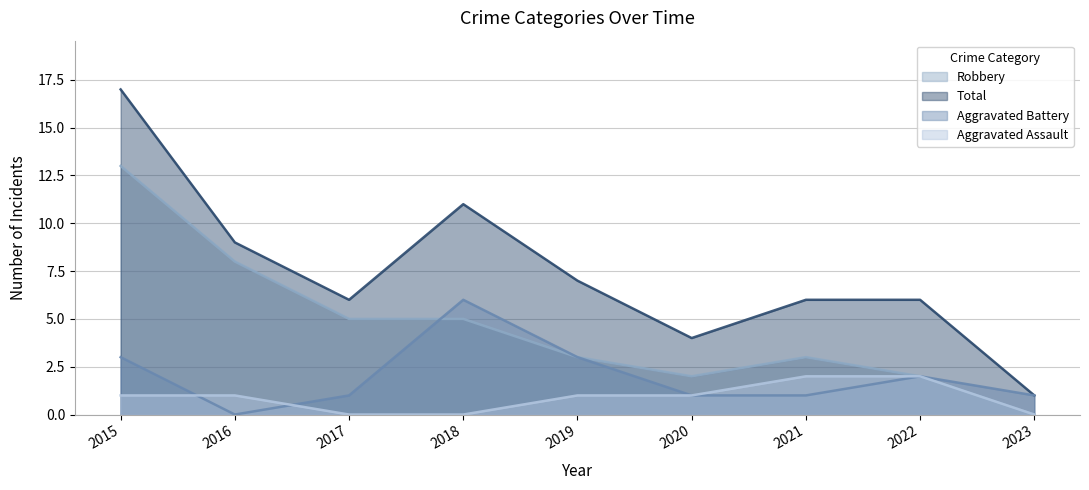

How many lines are shown in the chart?

4